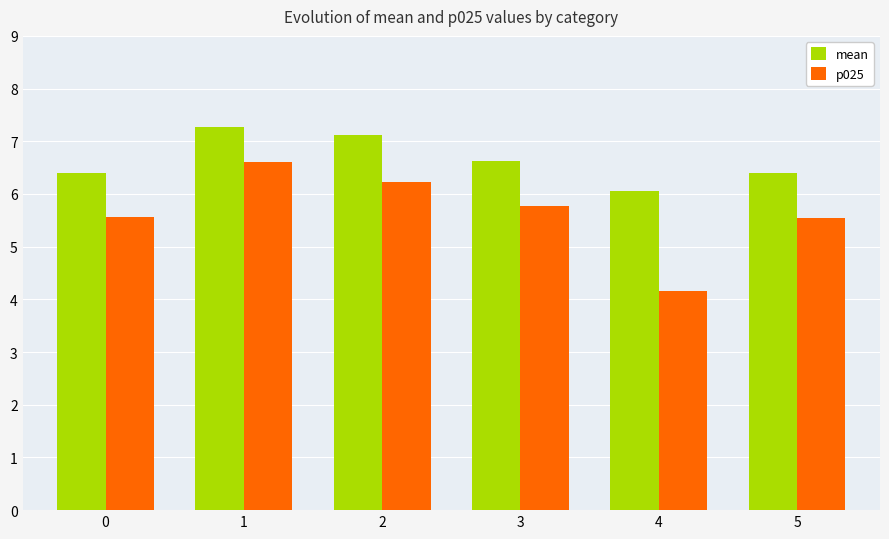

Which series changed the most between 3 and 4?

p025